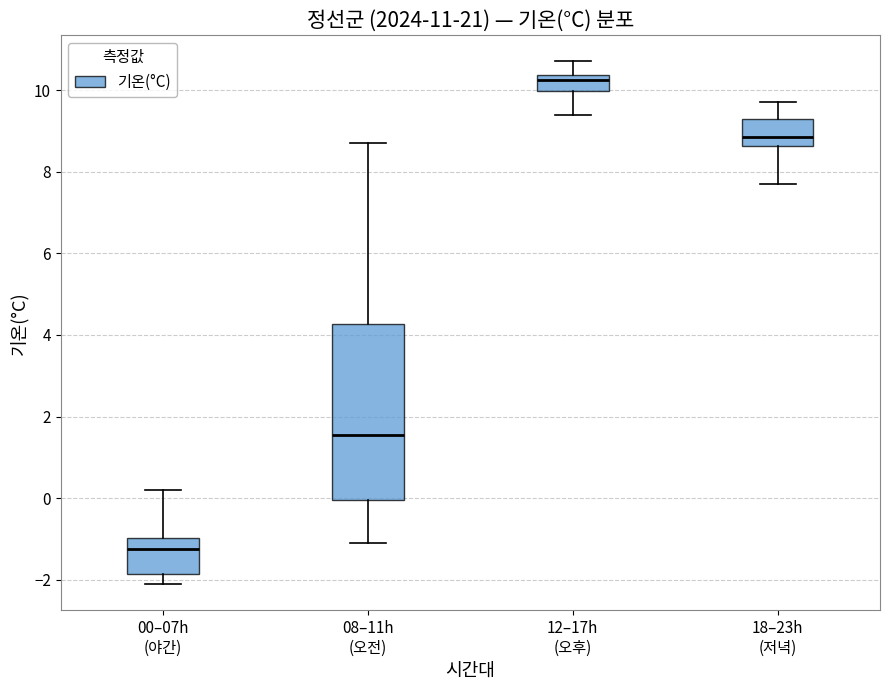

Which box is the tallest, from its lower edge to its upper edge?

08–11h (오전)